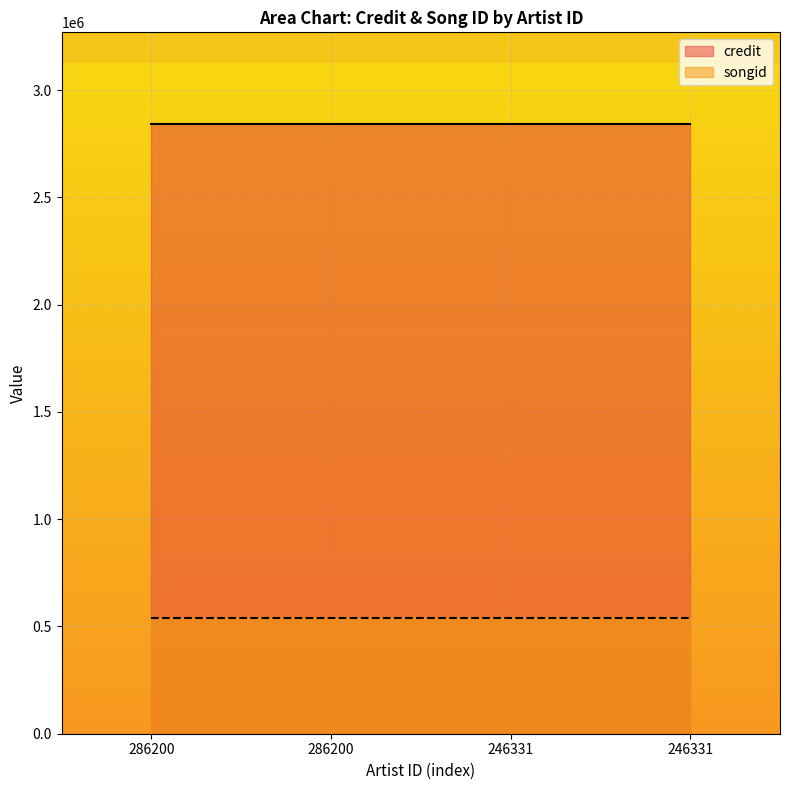

What is the maximum value for credit?

2843466